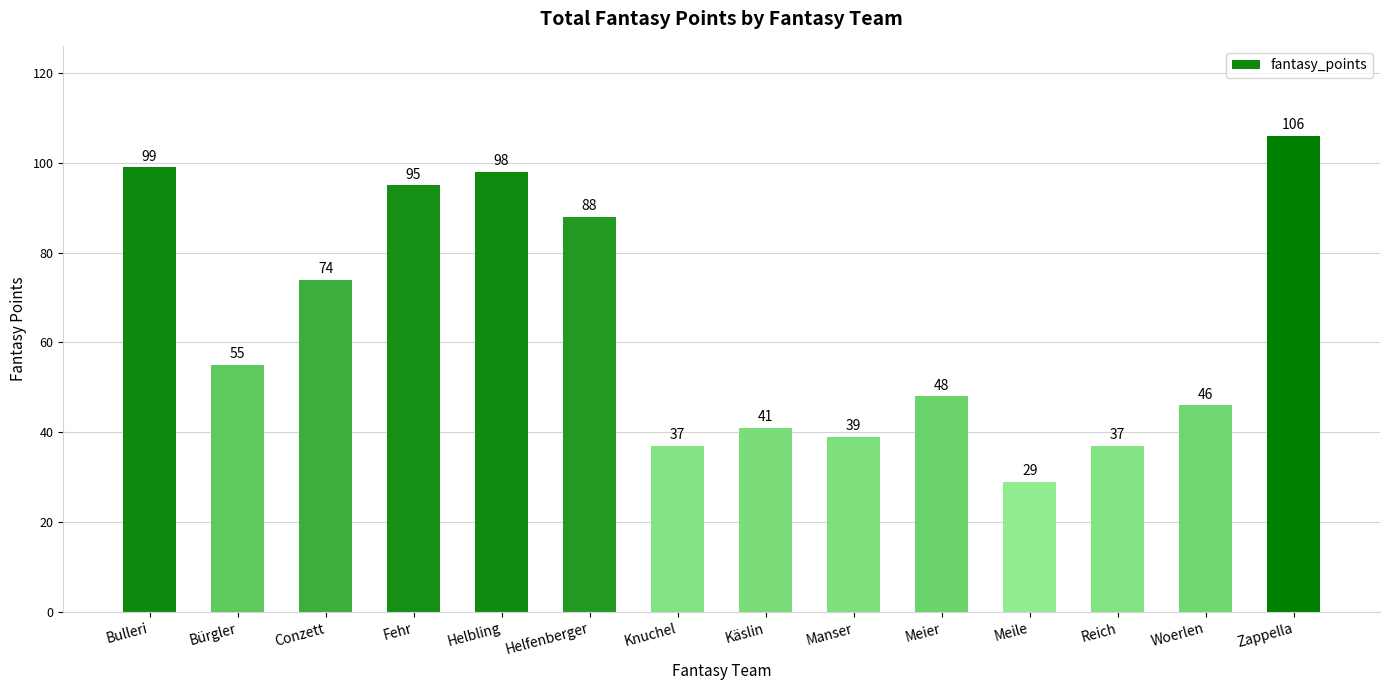

Between Bürgler and Manser, which is larger?

Bürgler